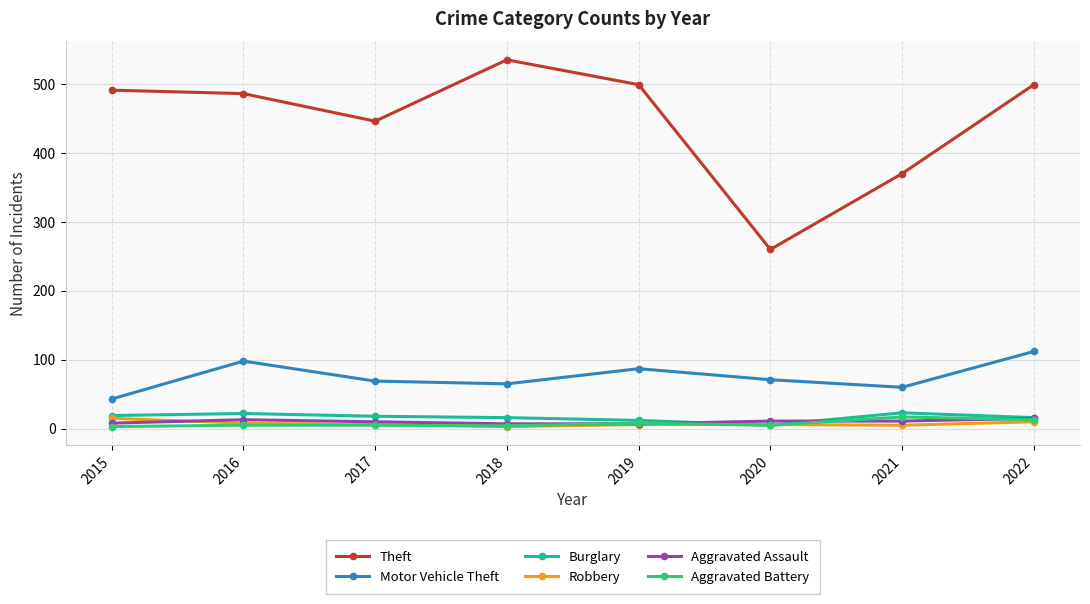

What is the greatest value displayed?

535